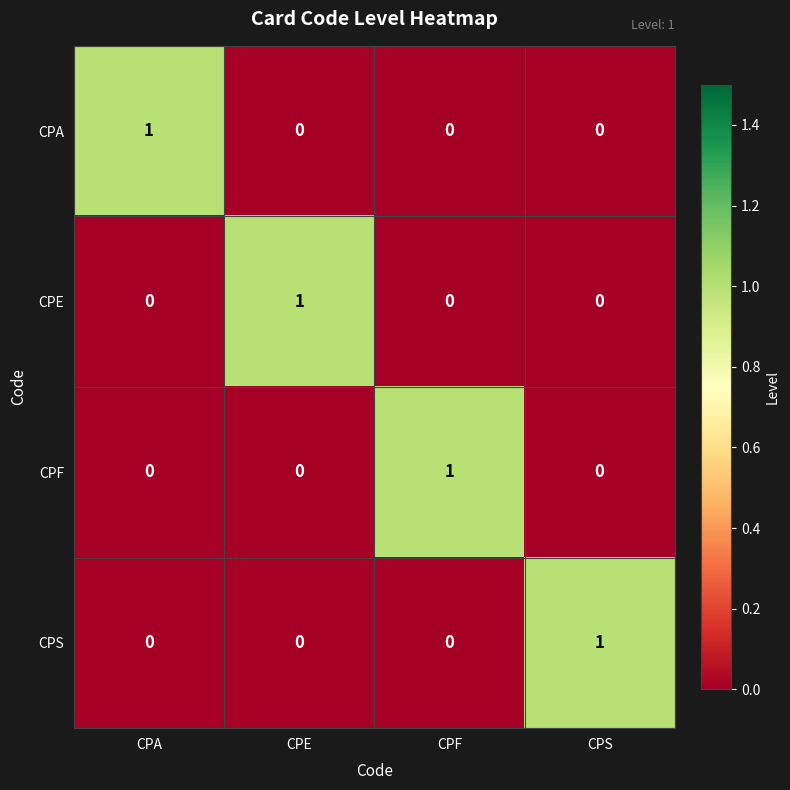

How many CPF values are between 0 and 1?

4